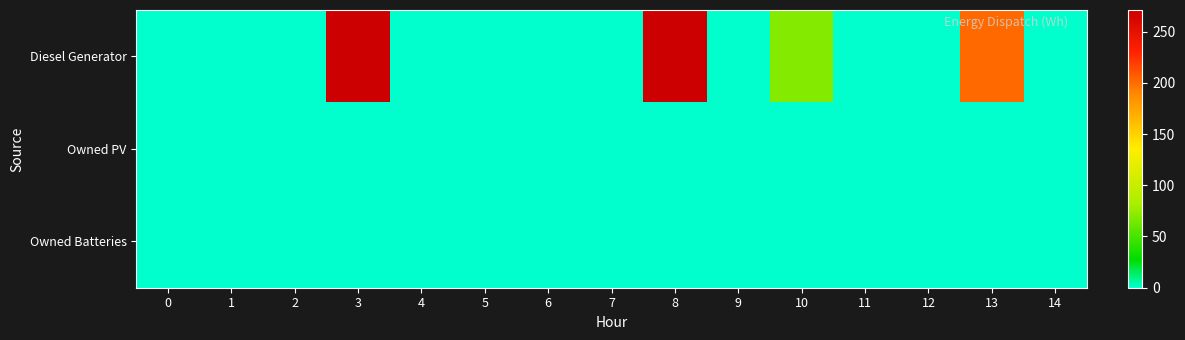

Between 13 and 1, which is larger?

13